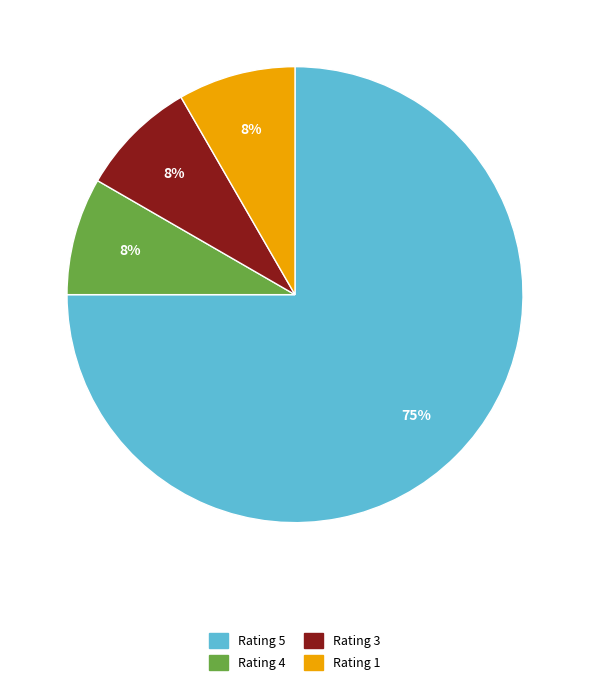

To the nearest percent, what is the average slice percentage?

25%